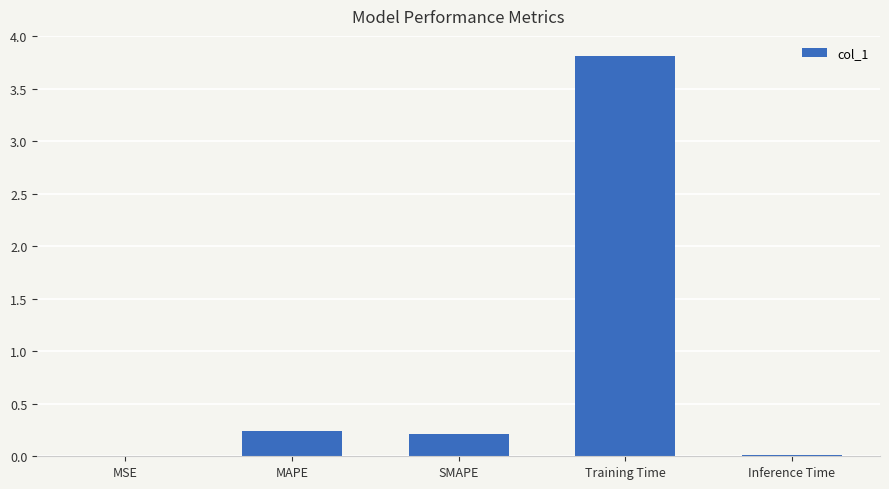

What is the maximum value shown in the chart?

3.8